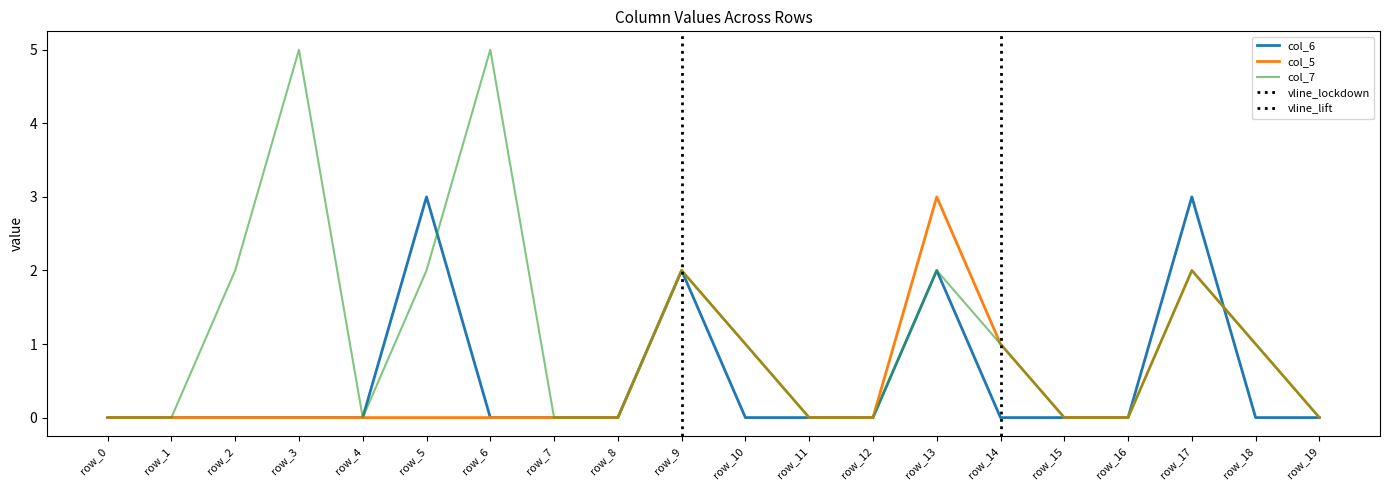

What is the maximum value for col_7?

5